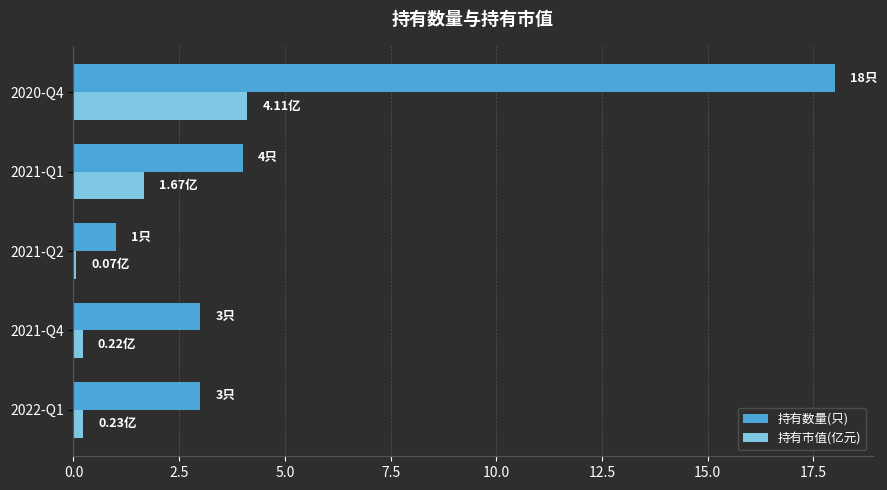

Which series has the largest total across all categories?

持有数量(只)